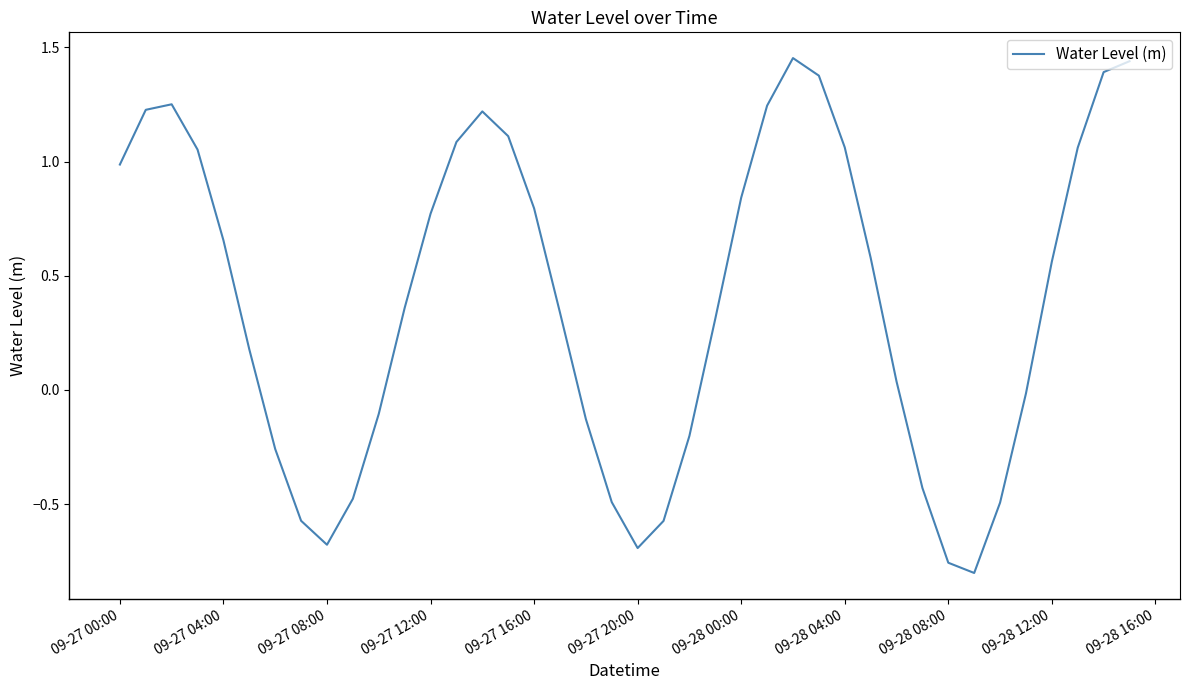

How many distinct data groups are displayed?

1